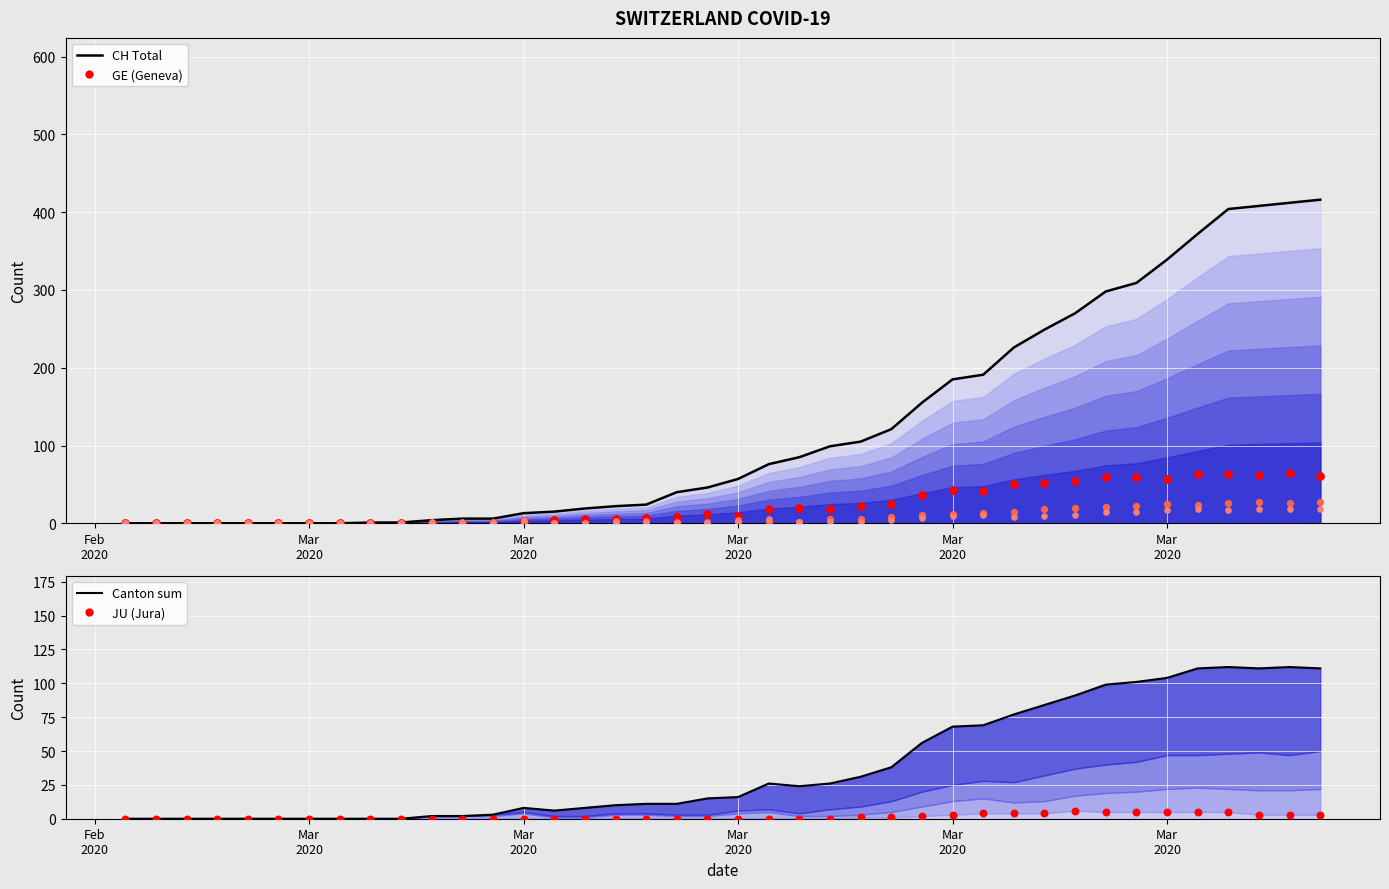

Which series has the widest spread of Y values?

CH (Switzerland total)